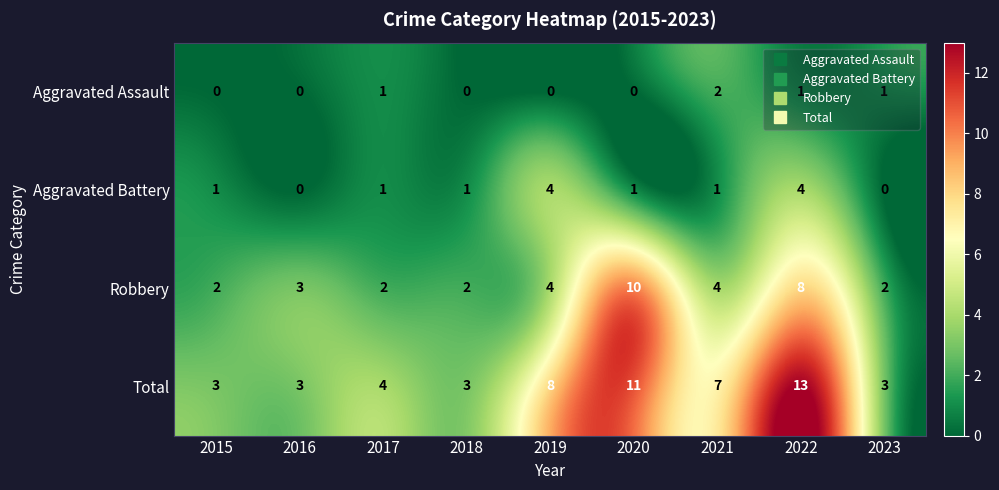

What is the spread (max minus min) of values at 2023?

3